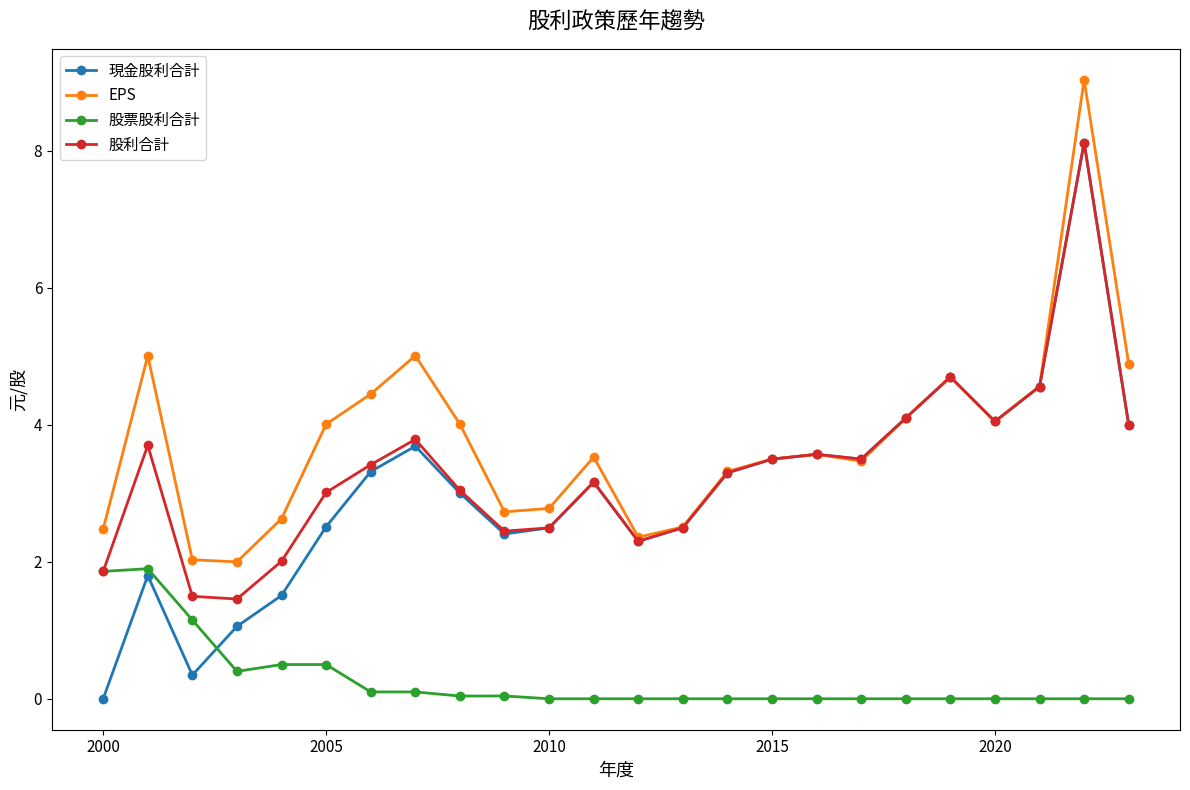

What is the difference between the highest and lowest values at 2010?

2.8